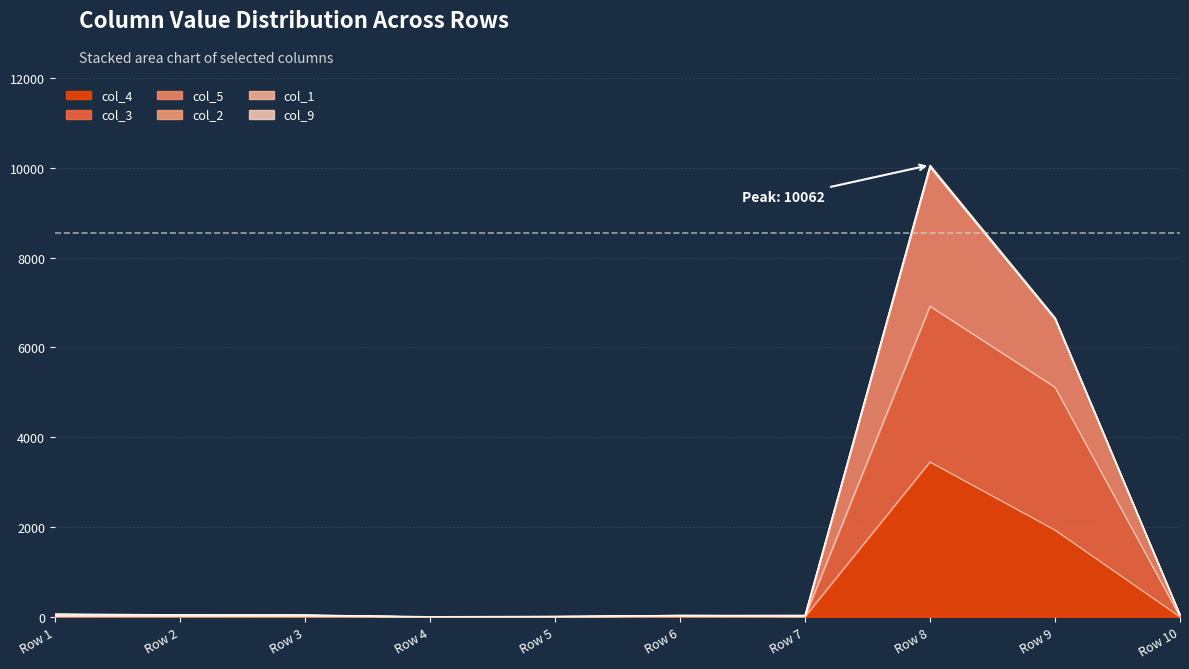

At which label does col_3 reach its minimum?

Row 4